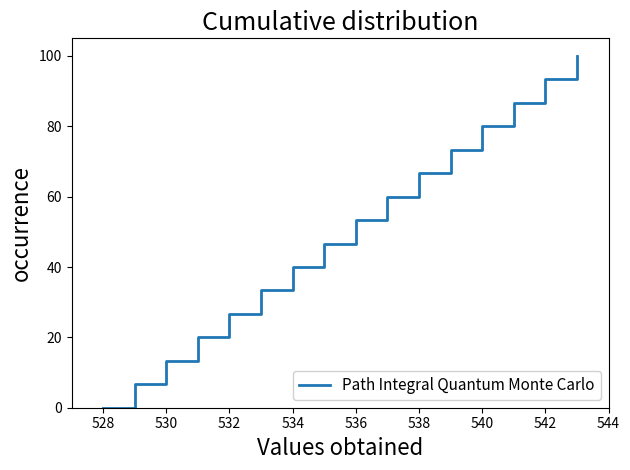

What is the maximum value shown in the chart?

100.0